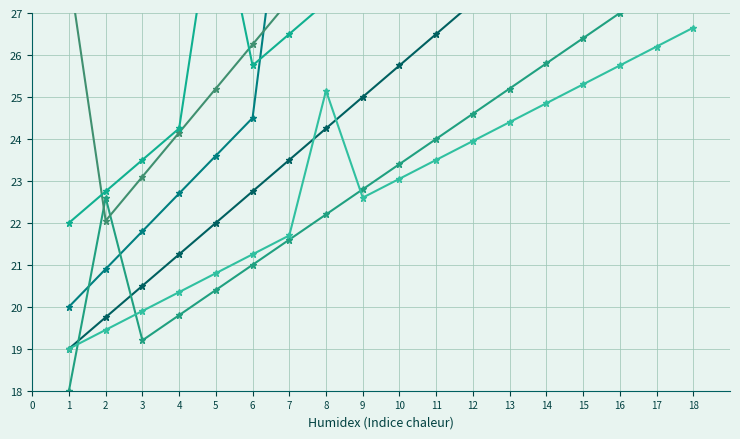

List the series in order of their peak value, highest first.

bowl, banana, cheese, banana pudding, banana pudding mix, condensed milk